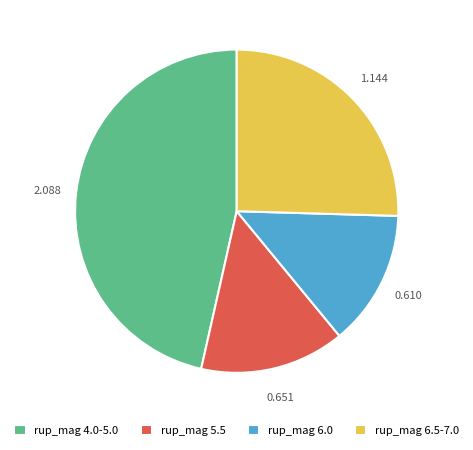

Is there any slice that represents more than half of the pie?

No